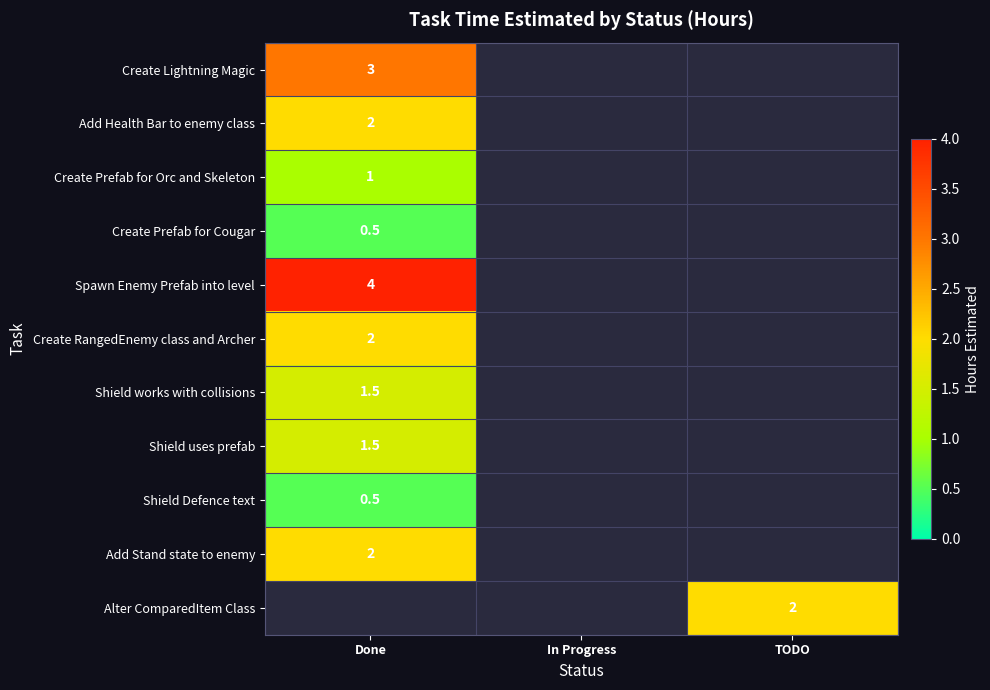

Is the value of Add Stand state to enemy at Done greater than the value of Spawn Enemy Prefab into level at Done?

No